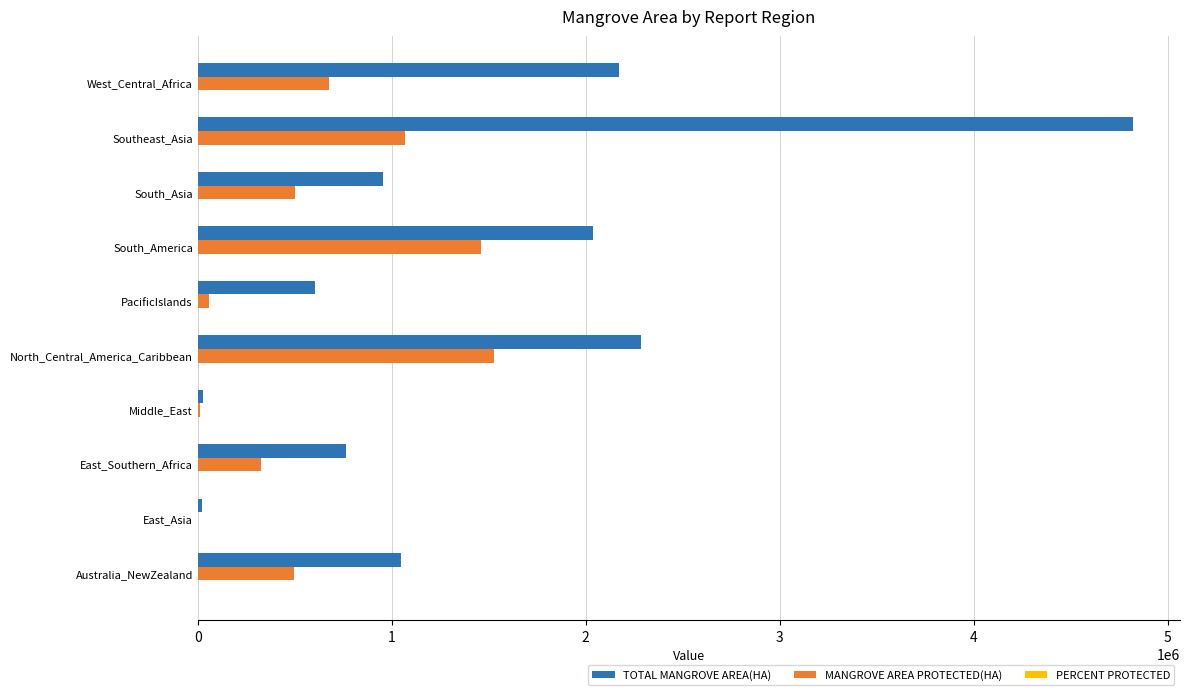

Between PacificIslands and South_America, which series saw the biggest shift?

TOTAL MANGROVE AREA(HA)